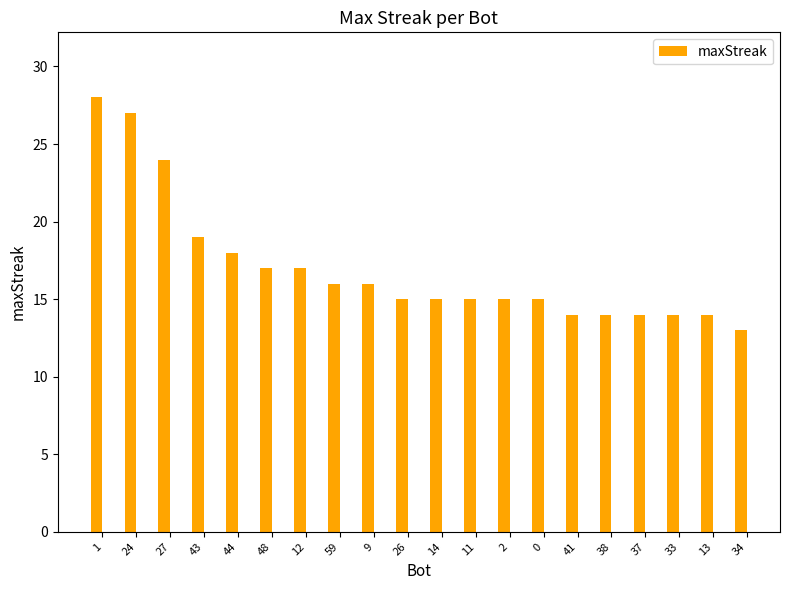

True or false: the data shows 19 at 41.

False